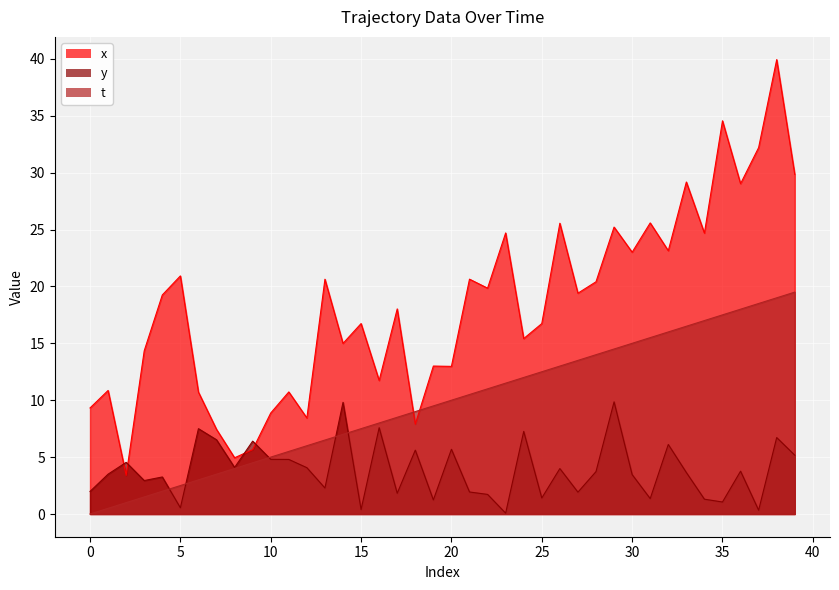

What is the total value across all series at 27?

34.8